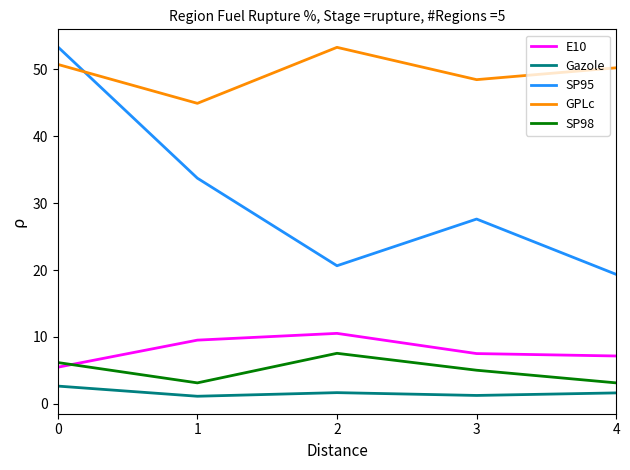

What is the difference between the maximum and minimum values in the Gazole series?

1.5